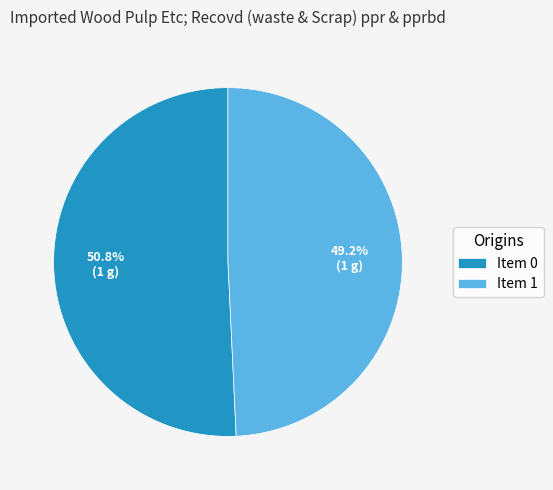

Is there any slice that represents more than half of the pie?

Yes